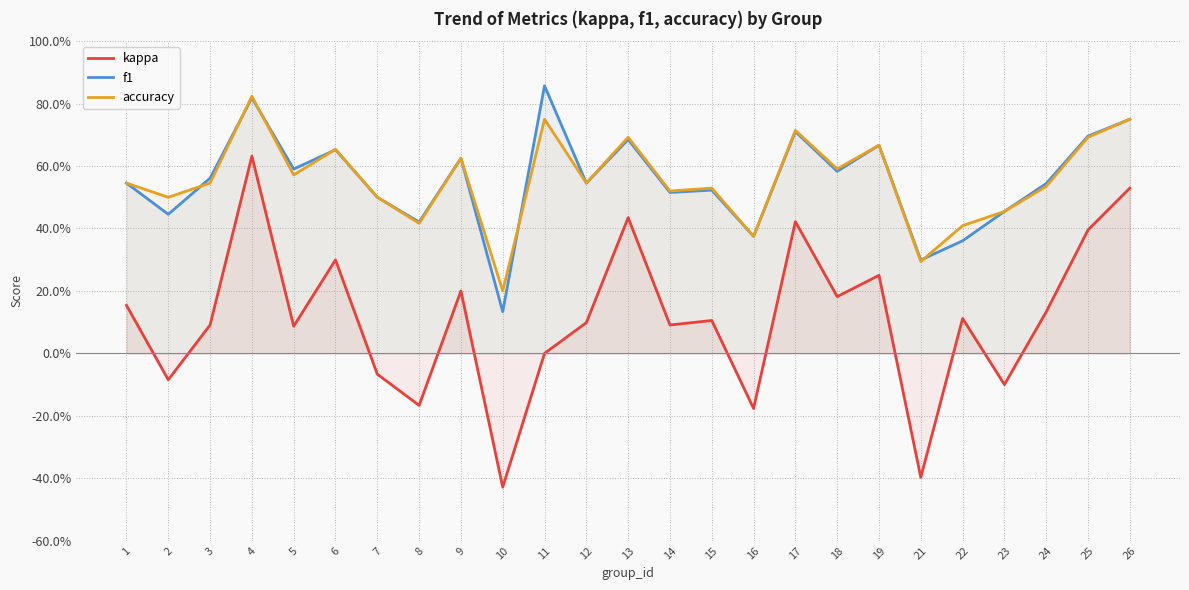

Between 2 and 12, which series saw the biggest shift?

kappa